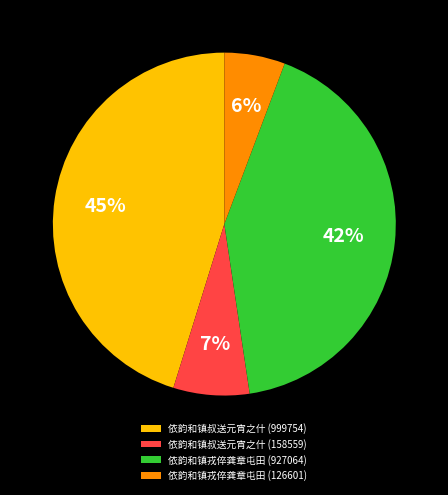

True or false: 依韵和镇叔送元宵之什 (999754) accounts for 45% of the total.

True